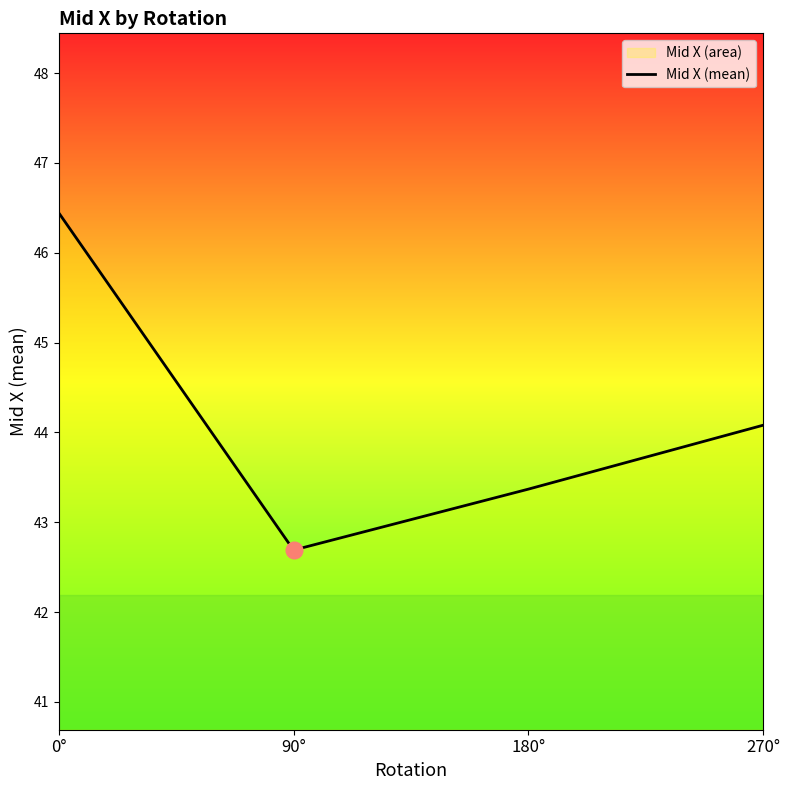

How many categories are shown in the chart?

4